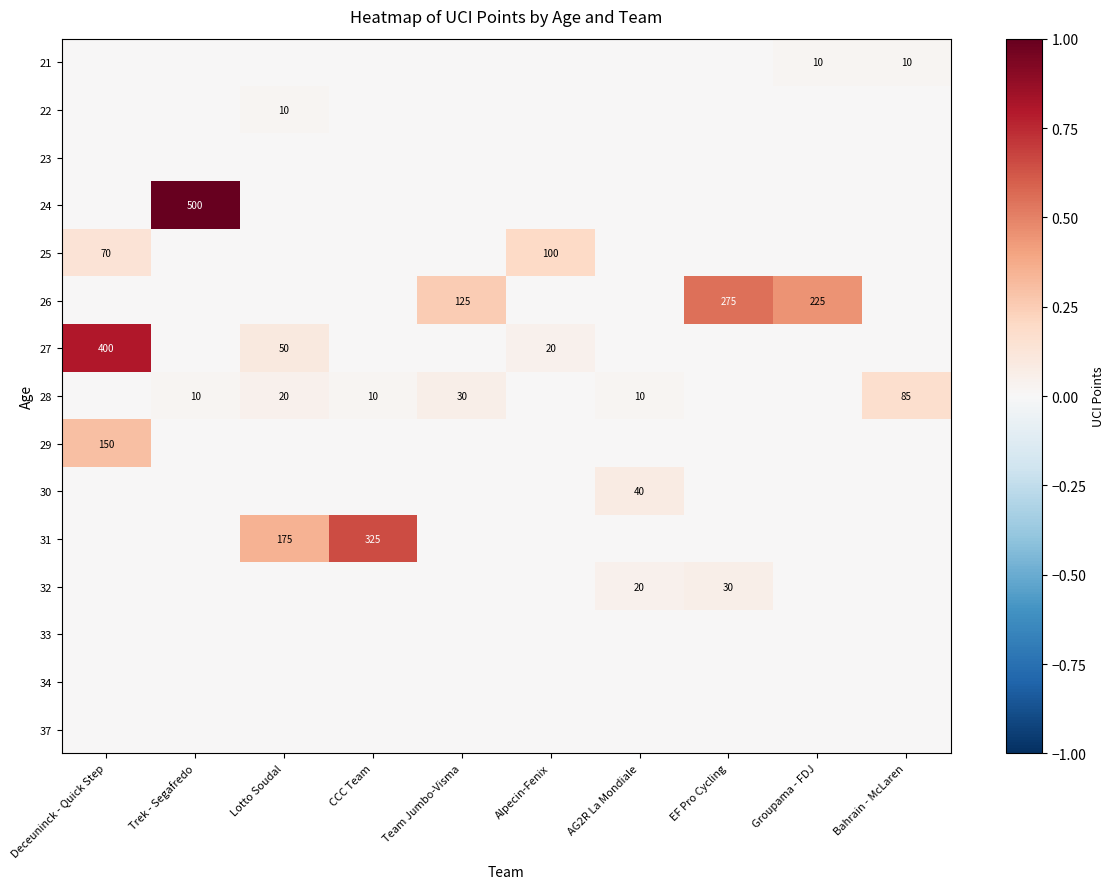

Which has a higher value, CCC Team or Lotto Soudal?

CCC Team